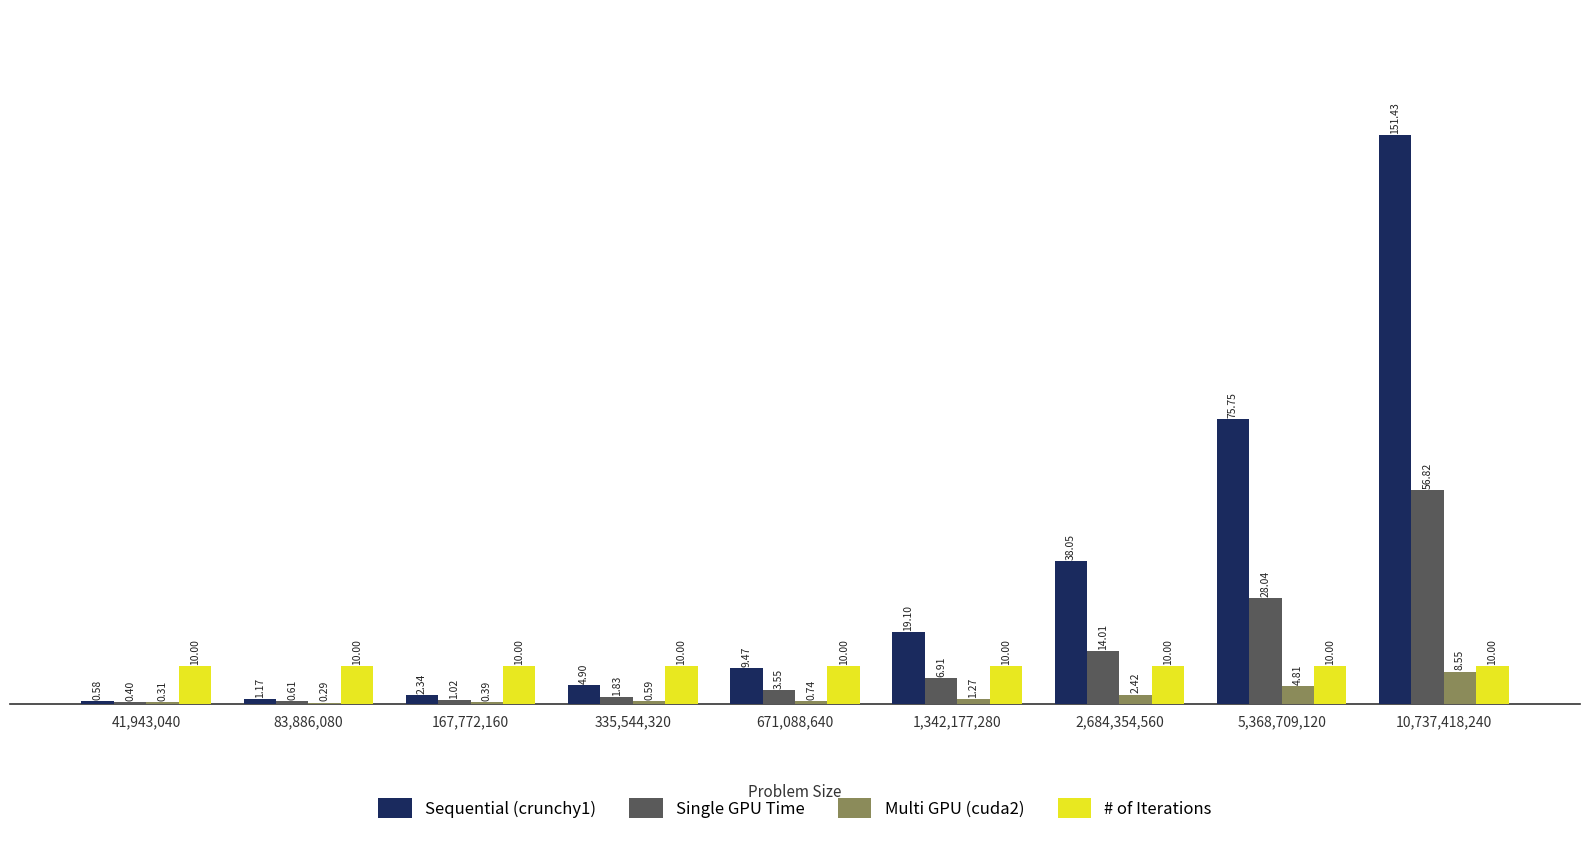

Between 167,772,160 and 2,684,354,560, which series saw the biggest shift?

Sequential (crunchy1)